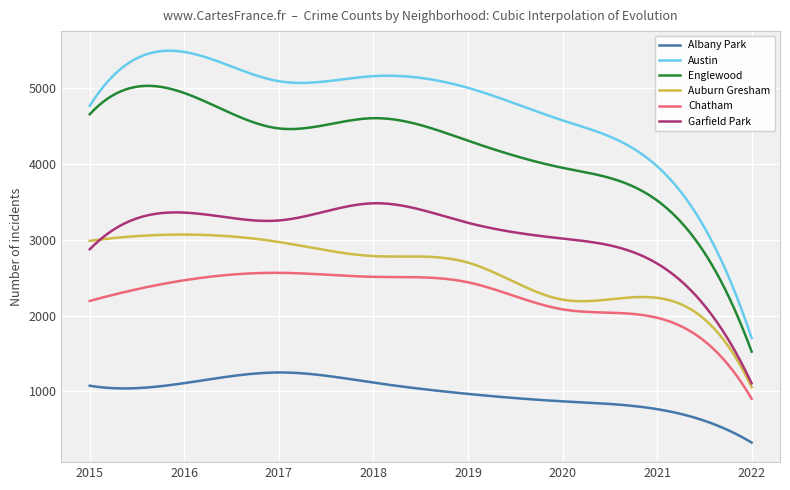

True or false: Auburn Gresham has more than 2 points higher than both neighbors.

True